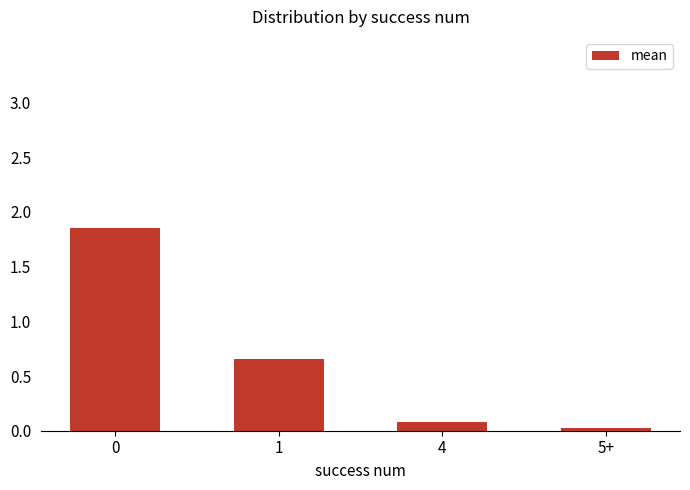

What is the label of the 3rd bar from the right?

1